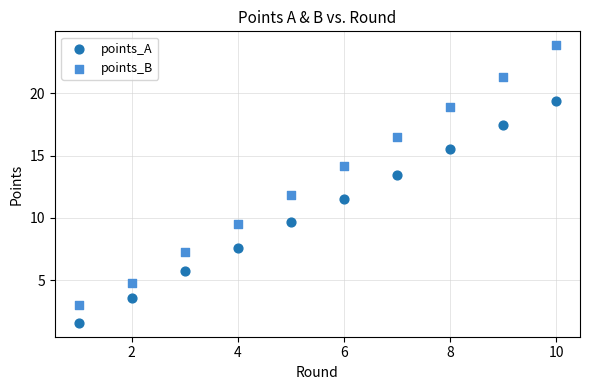

In the points_B series, what Y value is closest to 13?

14.1